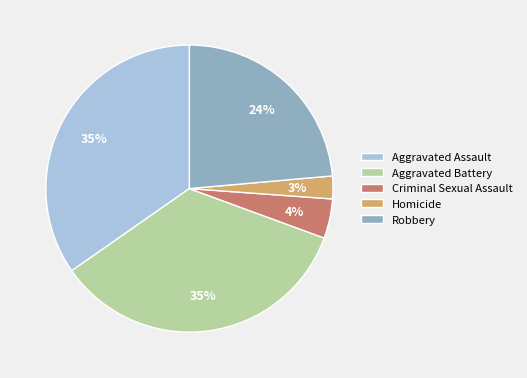

To the nearest percent, what is the difference between the largest and smallest slice percentages?

32%